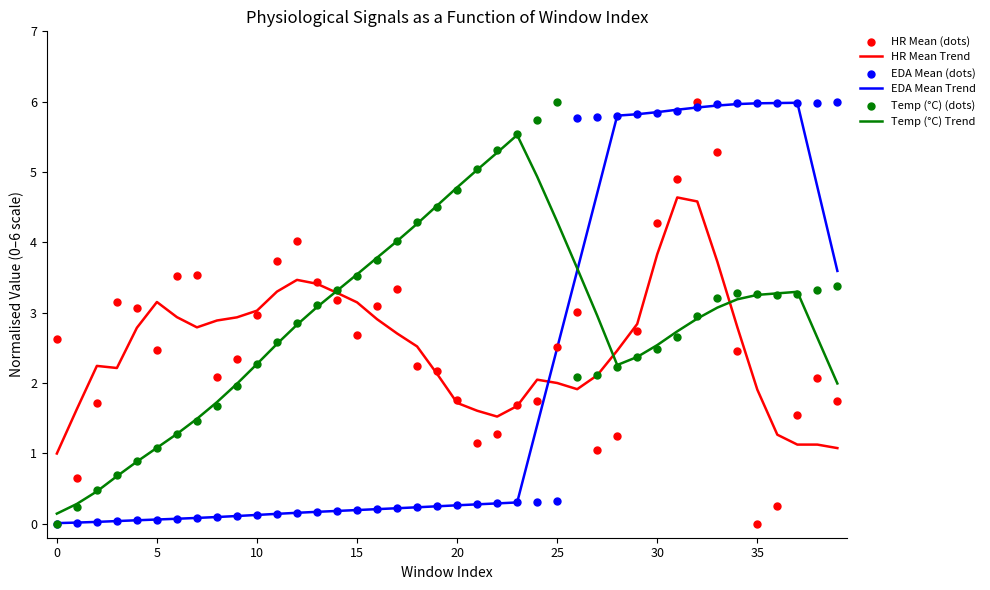

Which series reaches the minimum Y coordinate?

HR Mean (dots)